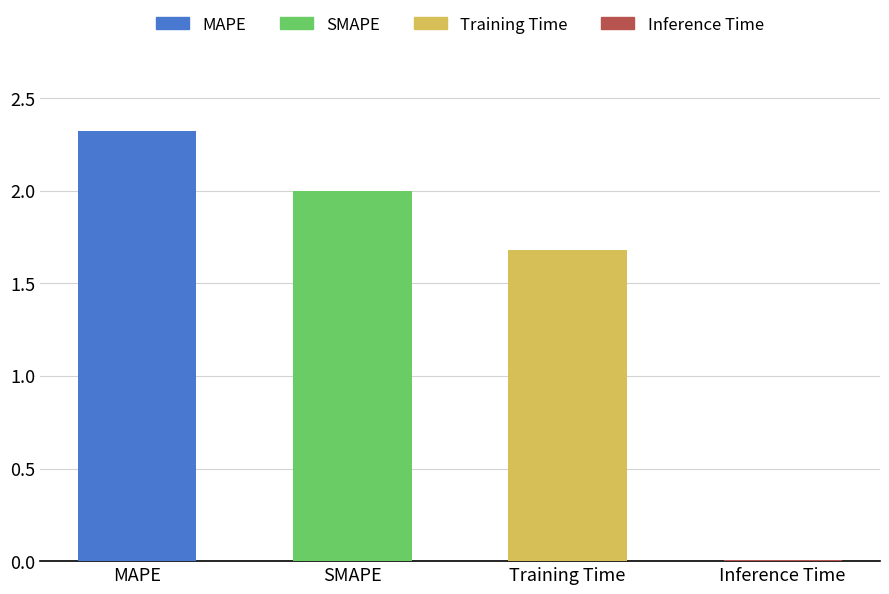

What value does the data have at SMAPE?

2.0